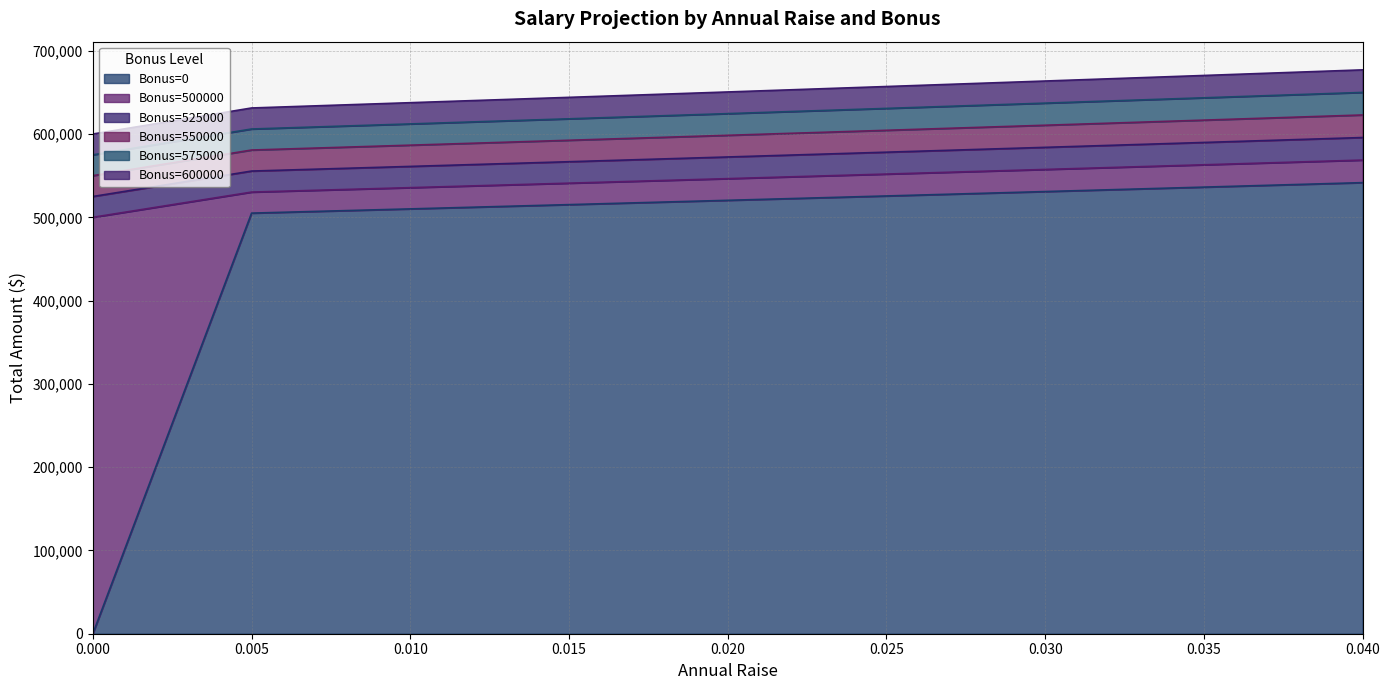

What is the label of the 2nd point from the right?

0.035